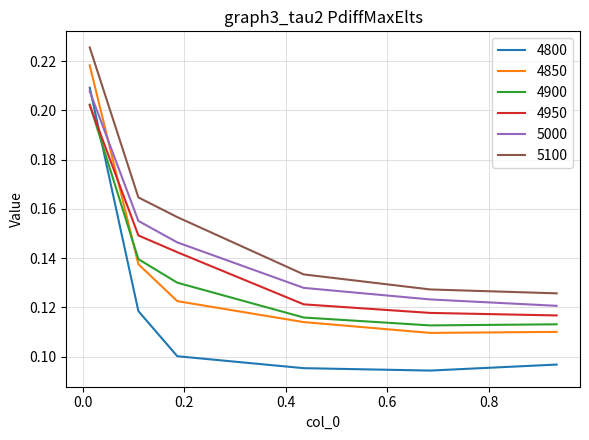

How many lines are shown in the chart?

6